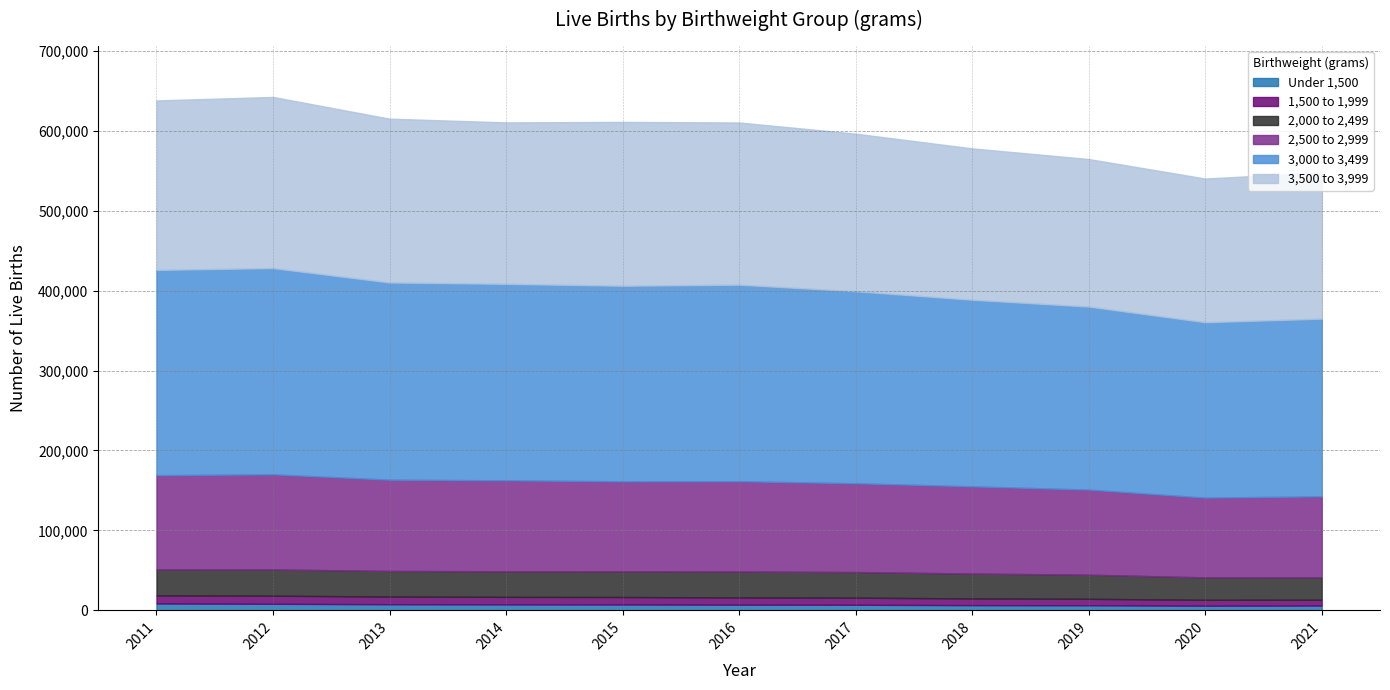

Reading left to right, list all the values displayed in this chart.

Under 1,500: 2011=8607	2012=8203	2013=7668	2014=7457	2015=7342	2016=7086	2017=7000	2018=6522	2019=6369	2020=5790	2021=6002
1,500 to 1,999: 2011=10146	2012=10148	2013=9605	2014=9367	2015=9336	2016=9026	2017=8857	2018=8365	2019=8054	2020=7370	2021=7268
2,000 to 2,499: 2011=32540	2012=32844	2013=32015	2014=32093	2015=32171	2016=32509	2017=32094	2018=31178	2019=30187	2020=28092	2021=28055
2,500 to 2,999: 2011=117888	2012=118987	2013=114224	2014=113782	2015=112617	2016=112951	2017=111098	2018=109111	2019=106531	2020=99808	2021=101370
3,000 to 3,499: 2011=256768	2012=258061	2013=246714	2014=245819	2015=244673	2016=245898	2017=240250	2018=233423	2019=228944	2020=219431	2021=222251
3,500 to 3,999: 2011=211995	2012=214081	2013=204913	2014=201962	2015=204946	2016=202898	2017=197084	2018=189368	2019=184550	2020=179744	2021=183013